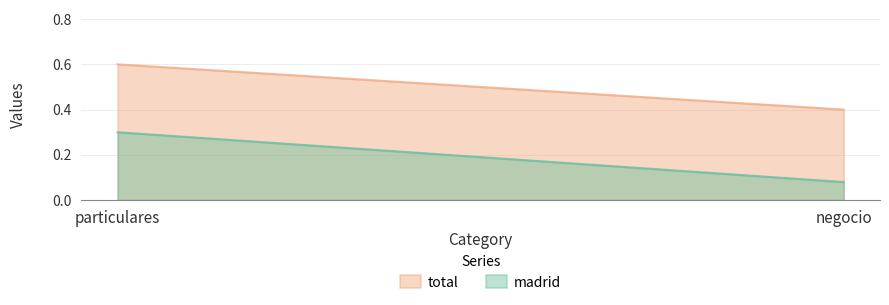

List the series in order of their overall mean, lowest first.

madrid, total